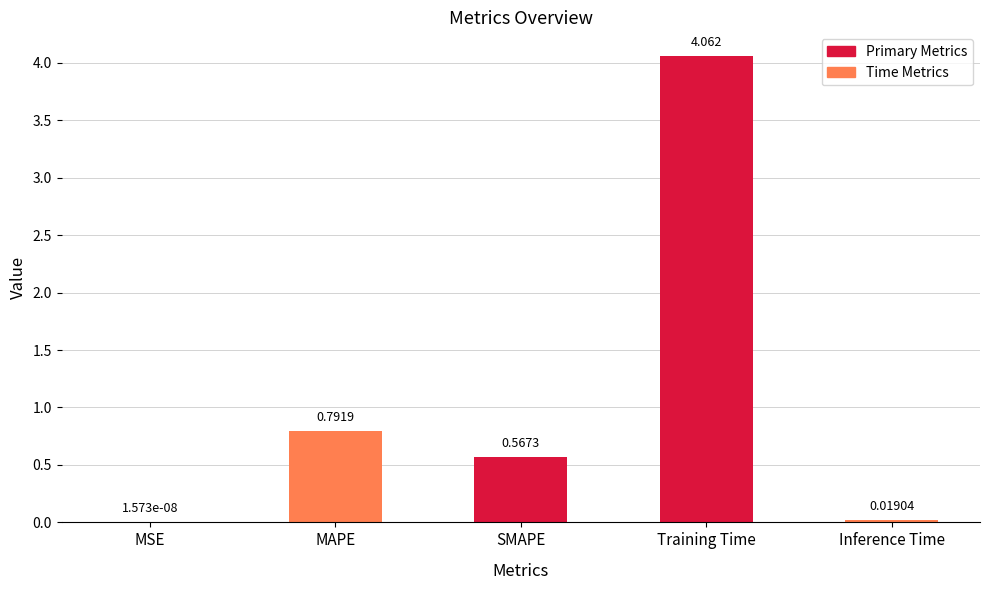

At which label is the value closest to 2?

MAPE